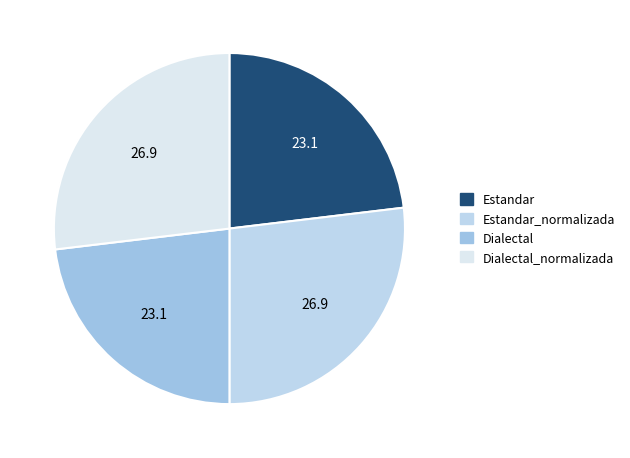

Count the number of slices in the pie.

4